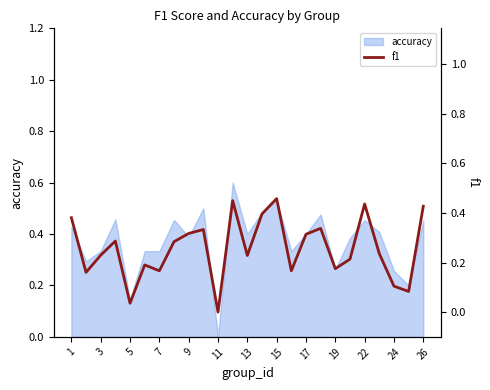

What is the maximum value for accuracy?

0.6